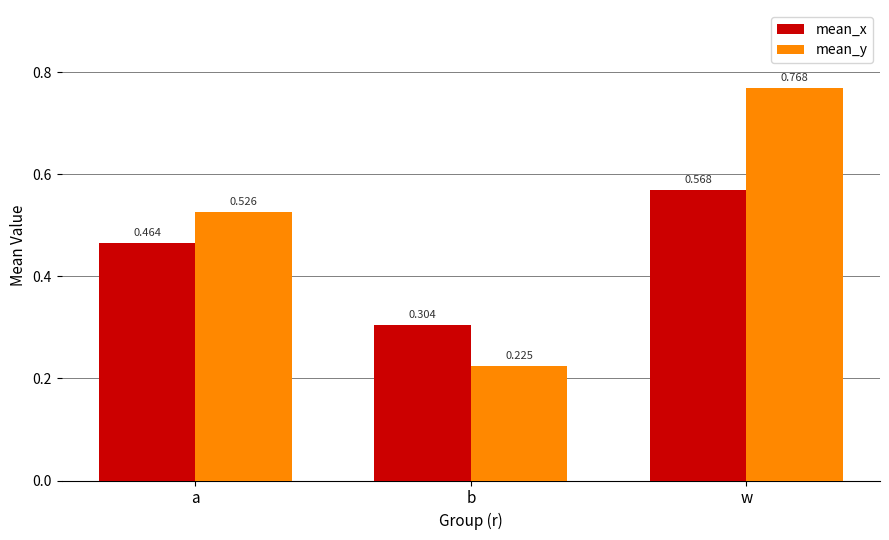

Which series has the largest total across all categories?

mean_y